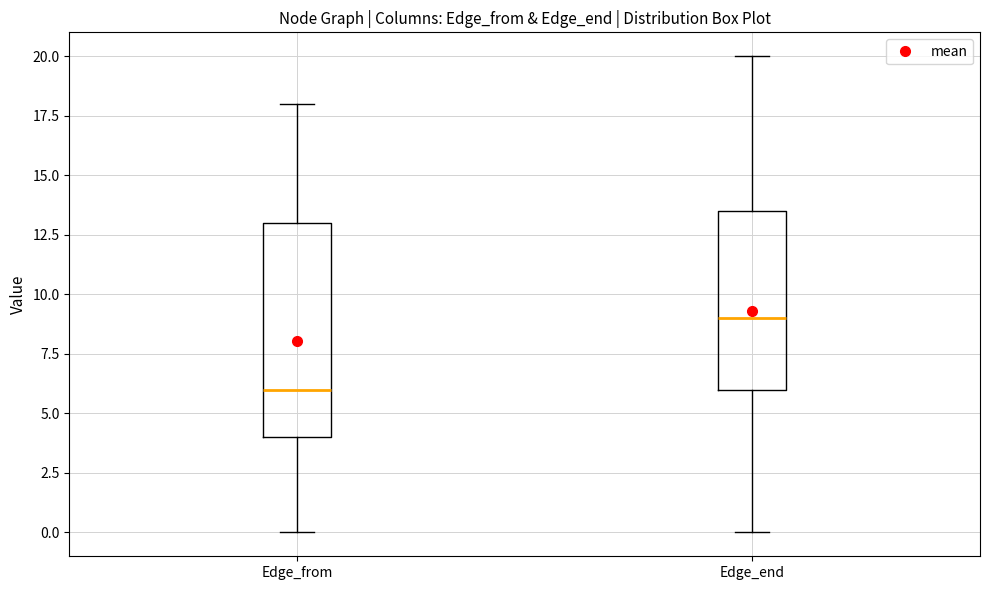

Reading left to right, read every box against the y-axis: the position of its median line, the range the box covers, and the ends of its whiskers. The values are not printed on the chart, so give them approximately, as read against the axis.

Edge_from: median 6.0, box 4.0 to 13.0, whiskers 0.0 to 18.0
Edge_end: median 9.0, box 6.0 to 13.5, whiskers 0.0 to 20.0